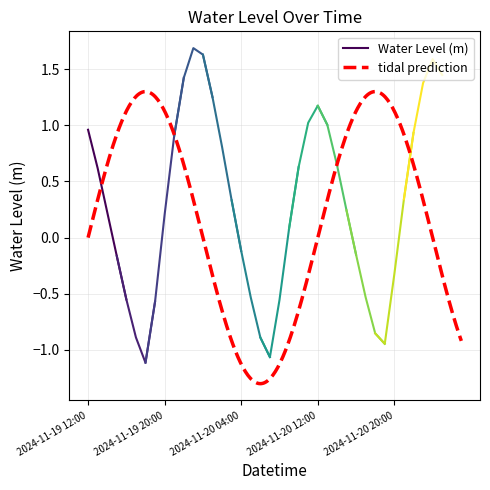

What is the change in value from 2024-11-19 21:00 to 2024-11-20 05:00?

-1.4